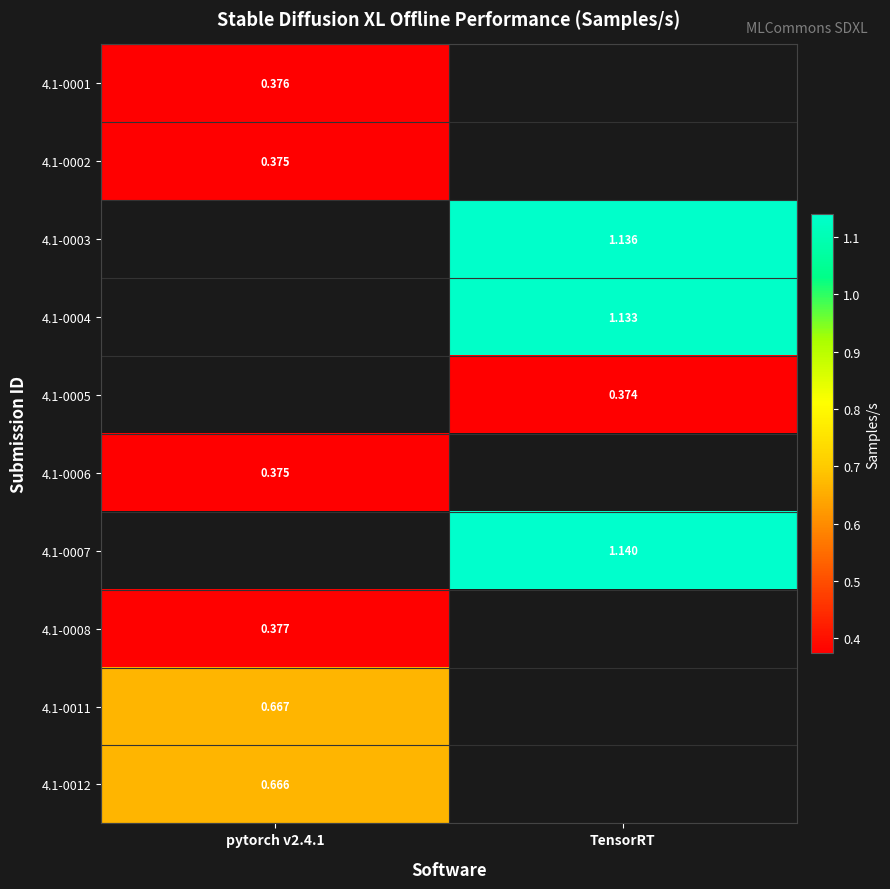

Is the value of 4.1-0003 at TensorRT greater than the value of 4.1-0008 at pytorch v2.4.1?

Yes